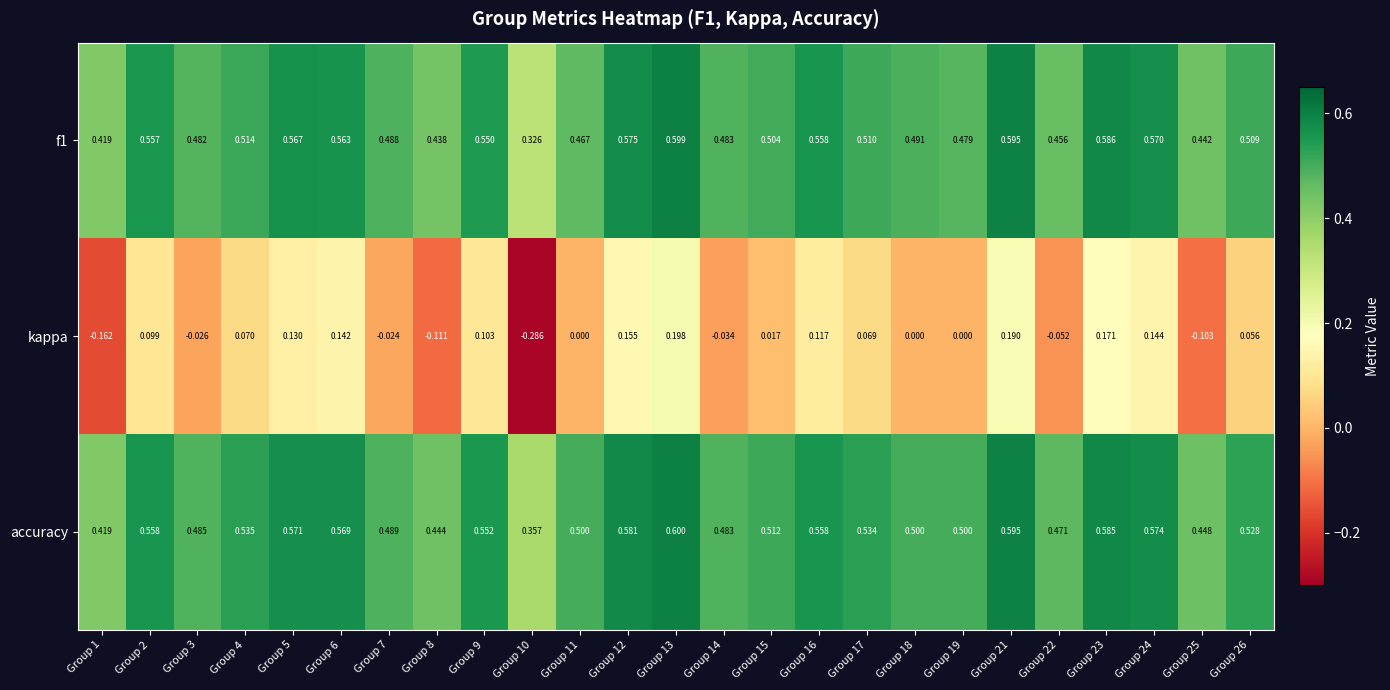

Which series has the largest total across all categories?

accuracy